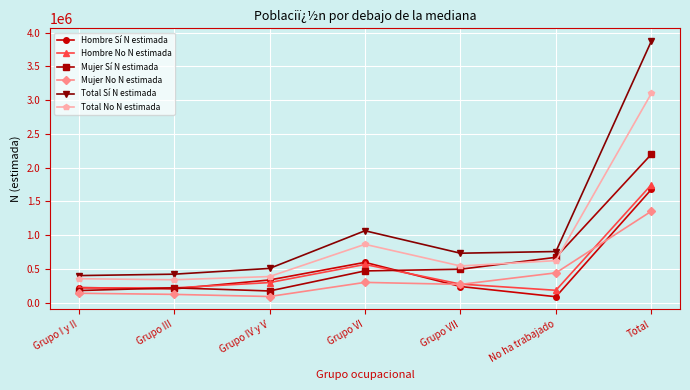

What position from the right is Grupo I y II?

7